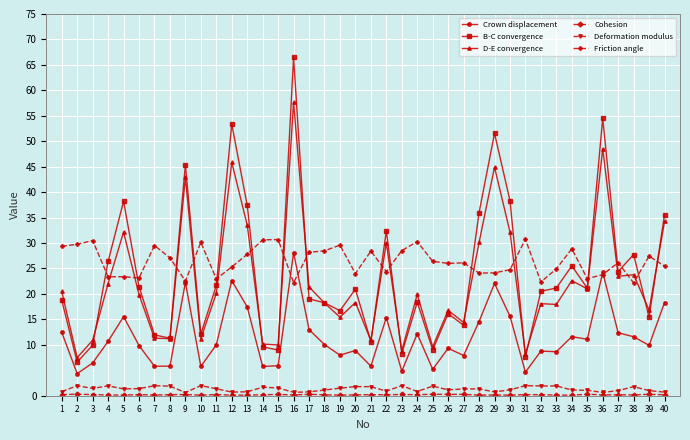

At which category is the sum across all series the highest?

16